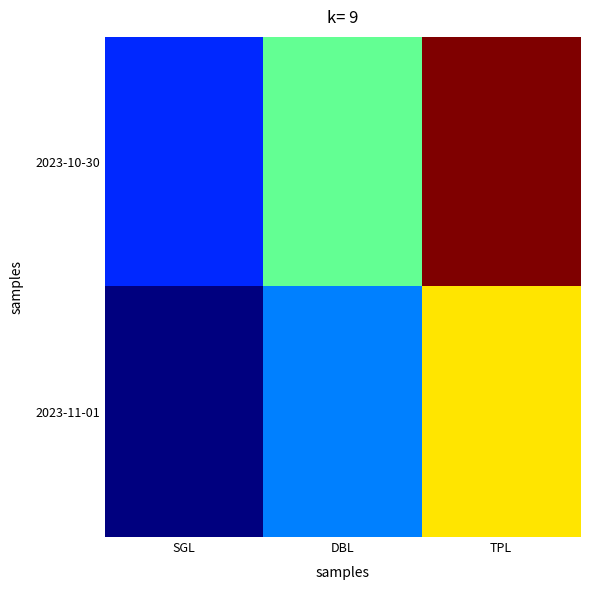

Which label corresponds to the smallest value in the chart?

SGL